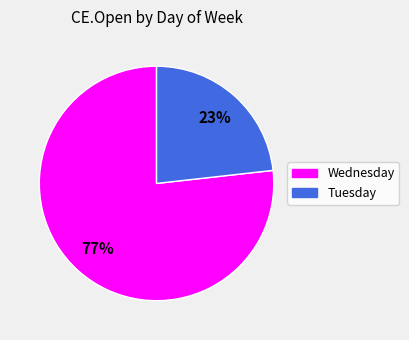

What percentage is the Tuesday slice, to the nearest percent?

23%